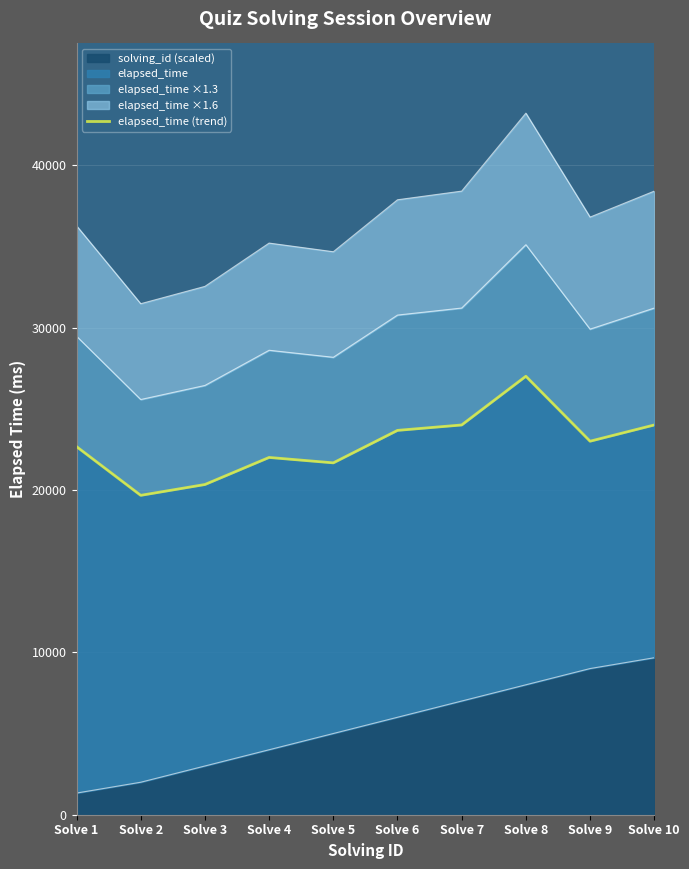

What is the minimum value shown in the chart?

19666.7